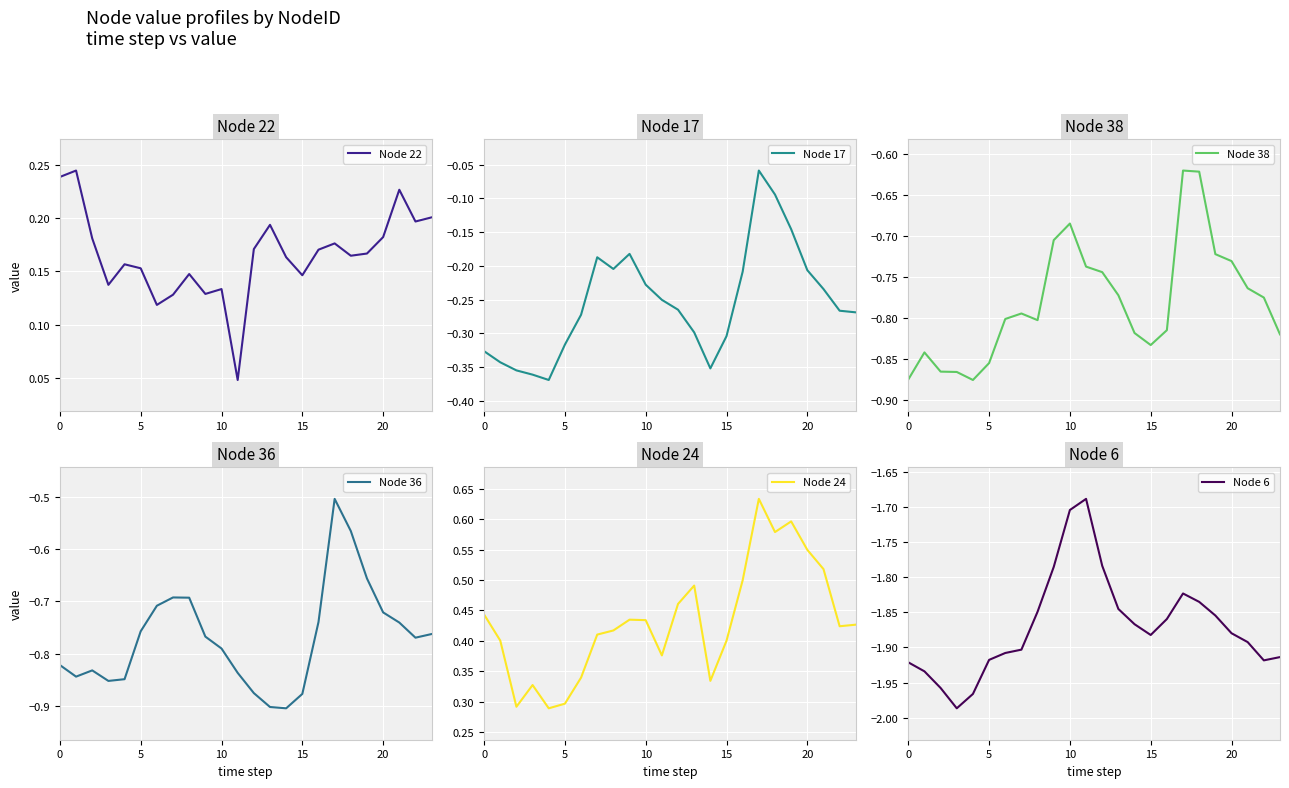

True or false: Node 38 and Node 17 intersect in this chart.

False